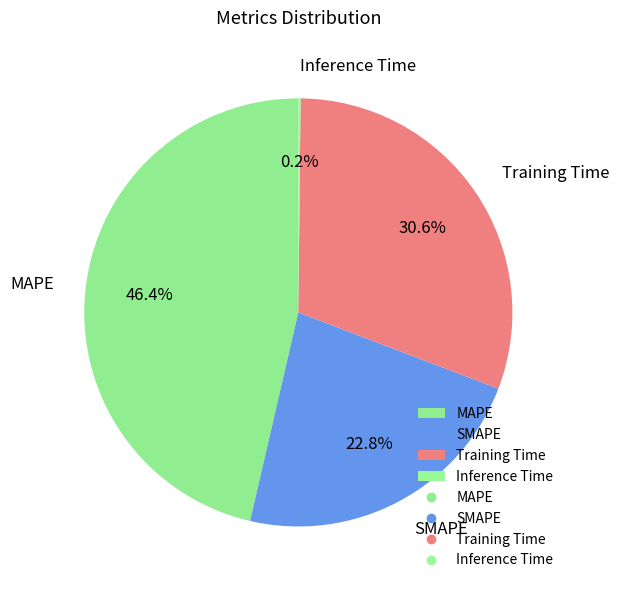

Is there a majority slice in this chart?

No